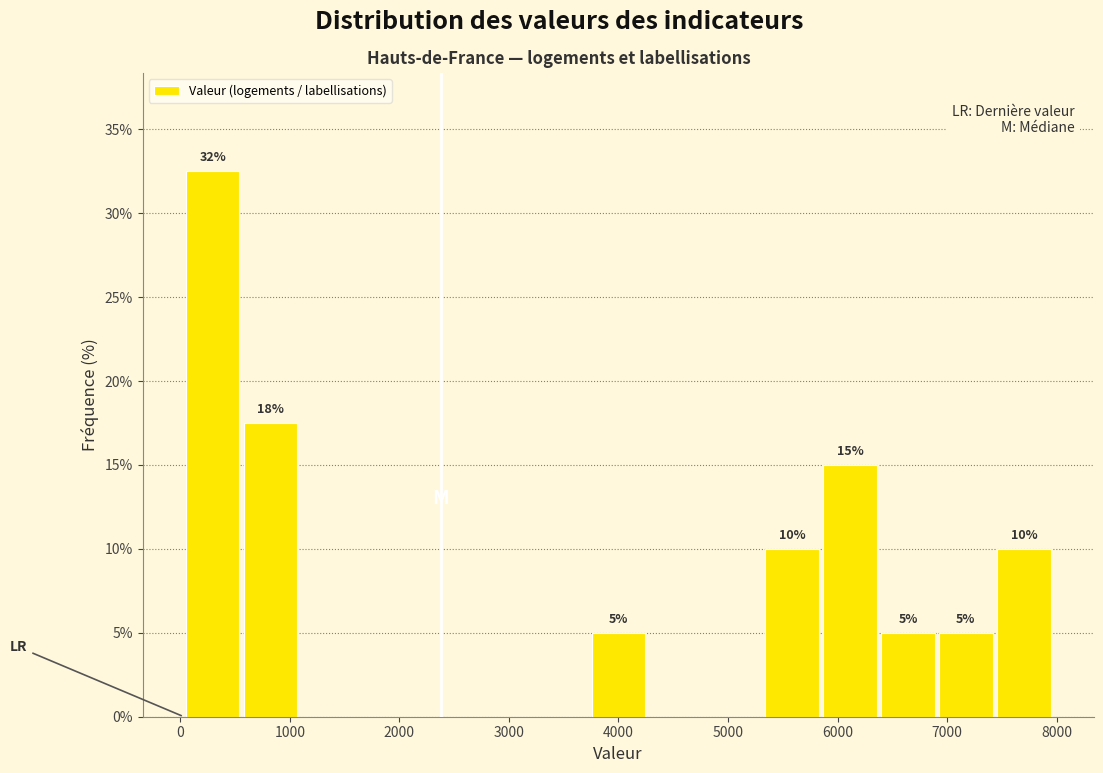

Which range on the x-axis has the tallest bar?

0 to 600